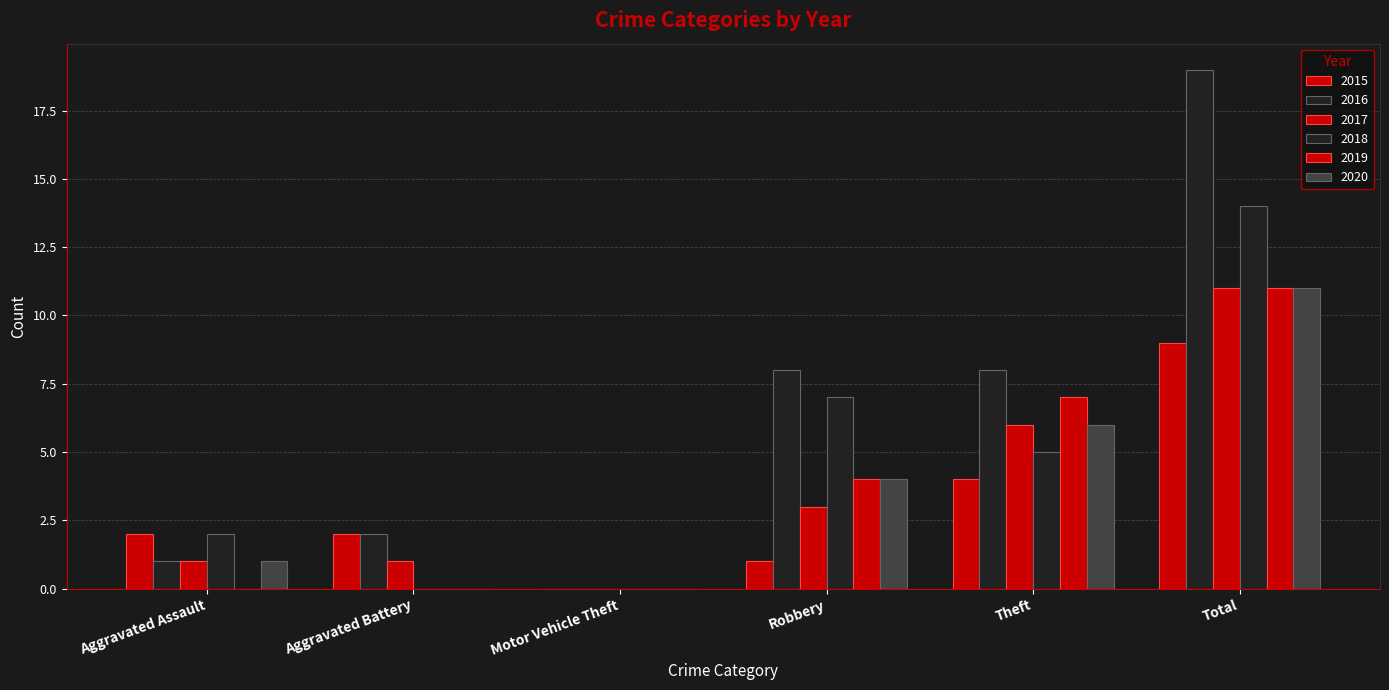

What is the label of the 5th bar from the left?

Theft